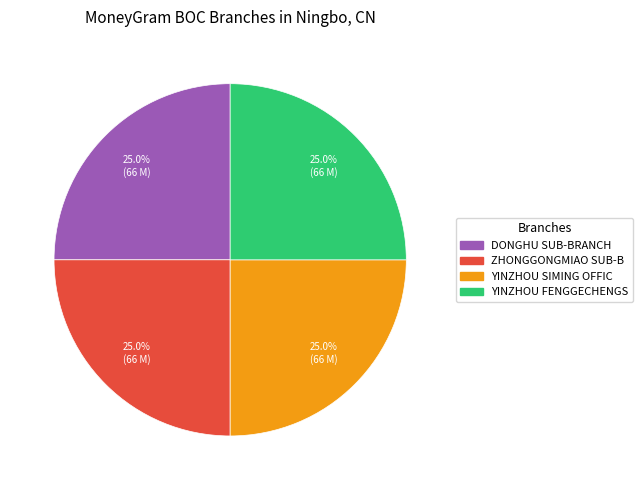

What is the ratio of the value at YINZHOU FENGGECHENGS to the value at ZHONGGONGMIAO SUB-B?

1.0